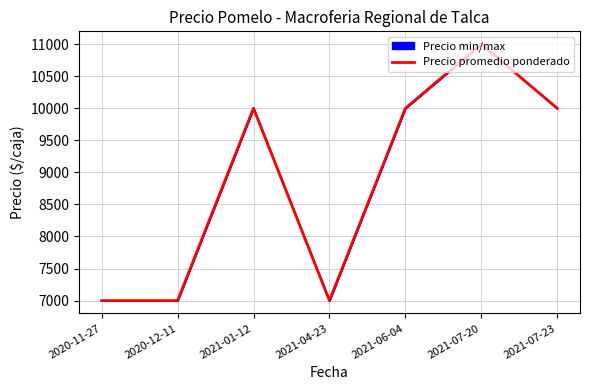

Count the values in the range 7000 to 10000.

6